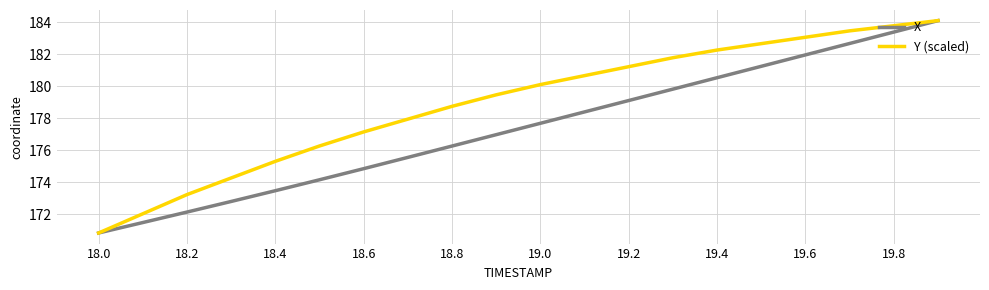

What is the difference between the maximum and second lowest values in the X series?

12.6